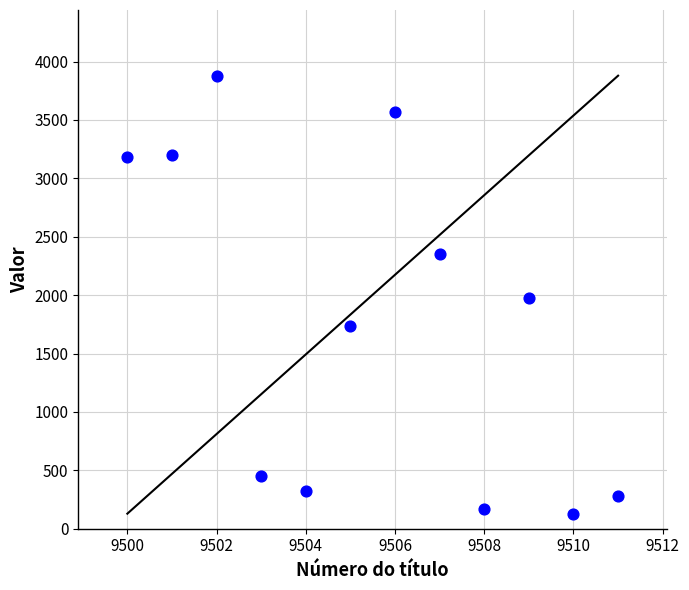

What is the average Y value?

1771